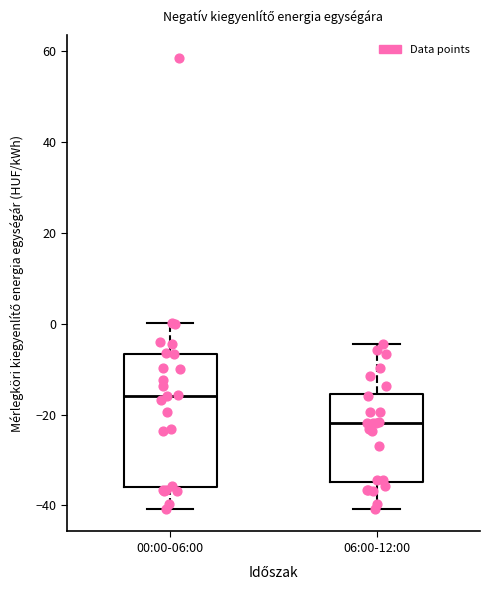

Comparing the boxes themselves (not the whiskers), which one is the tallest?

00:00-06:00